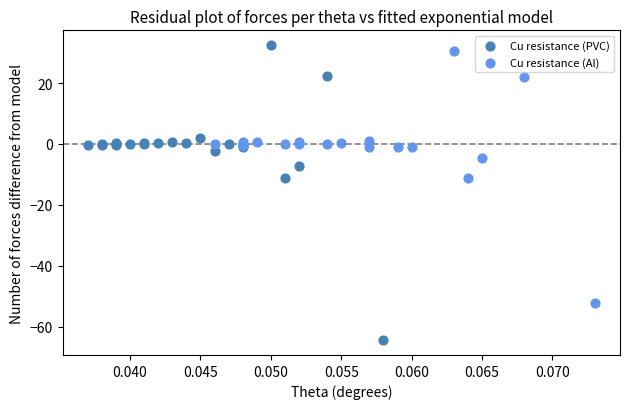

Which series has the widest spread of Y values?

Cu resistance (PVC)